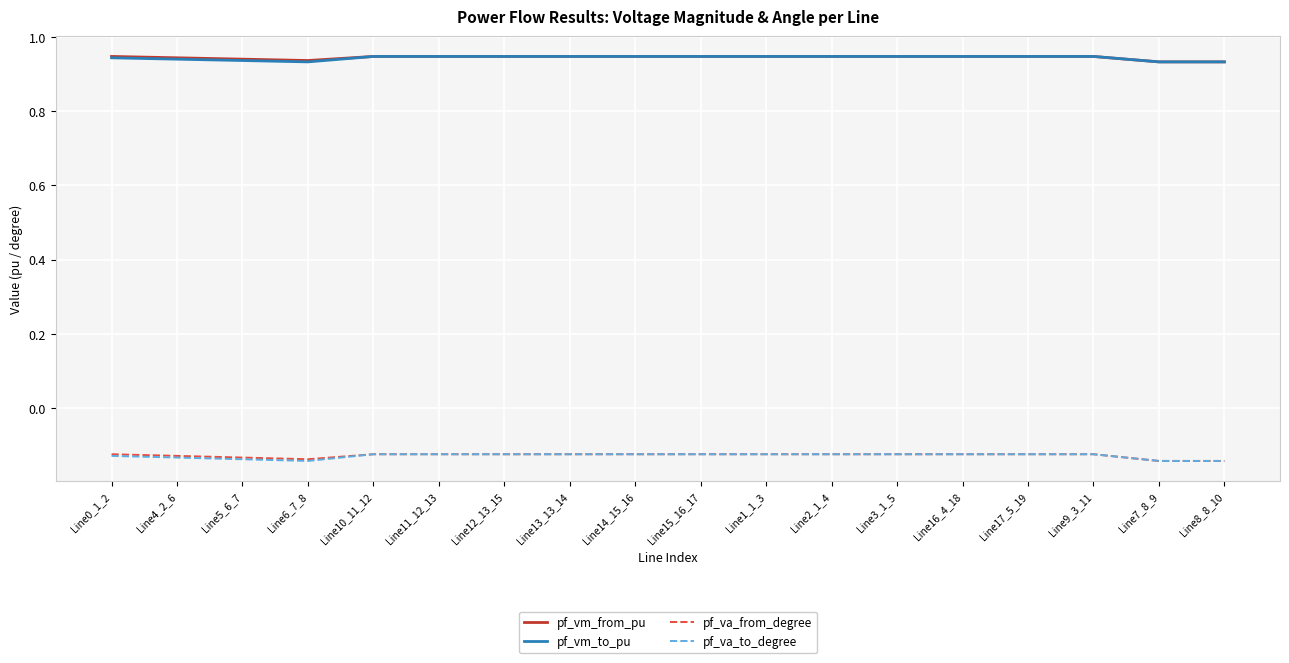

Which series changed the most between Line5_6_7 and Line17_5_19?

pf_va_to_degree